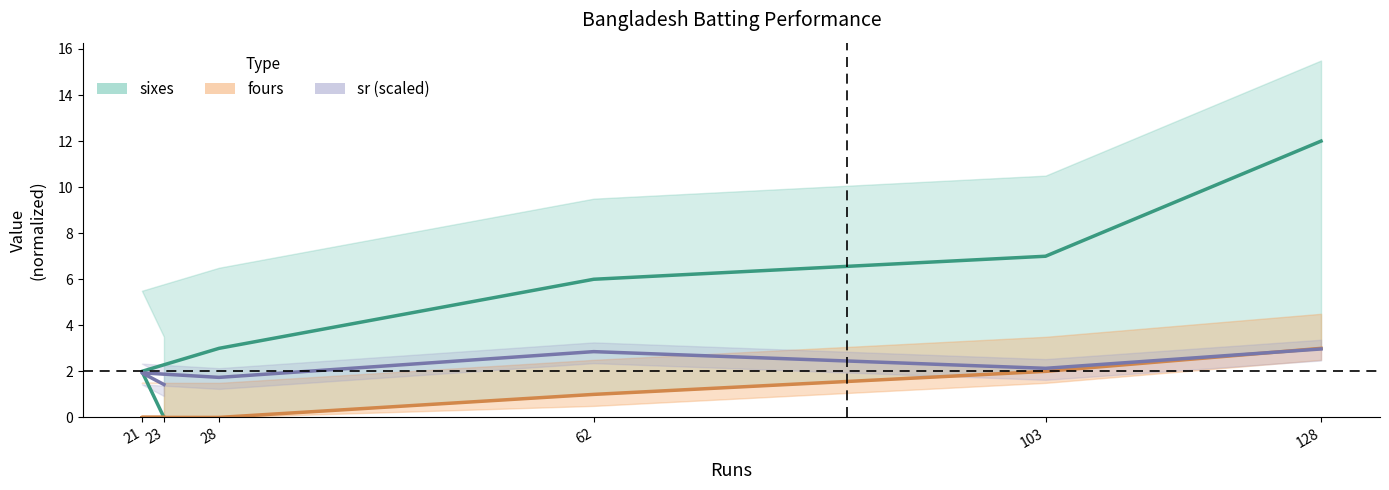

The sixes series shows 12.5 at 103. True or false?

False